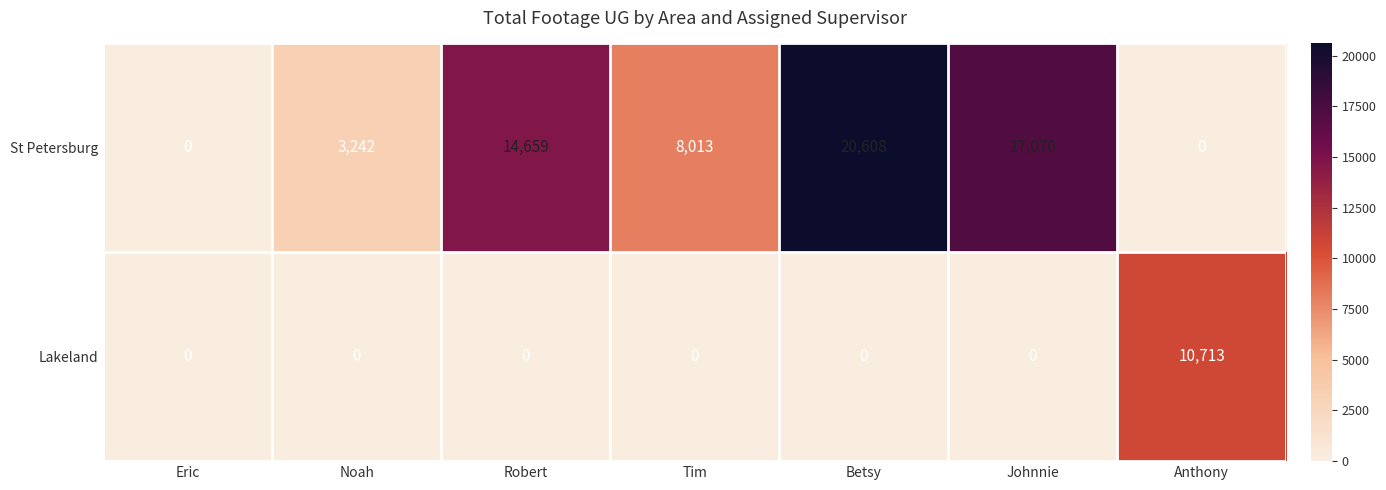

True or false: St Petersburg has a value of 0 at Anthony.

True